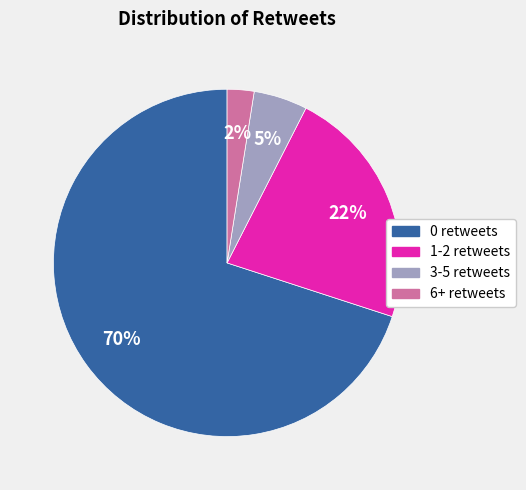

Count the number of slices in the pie.

4